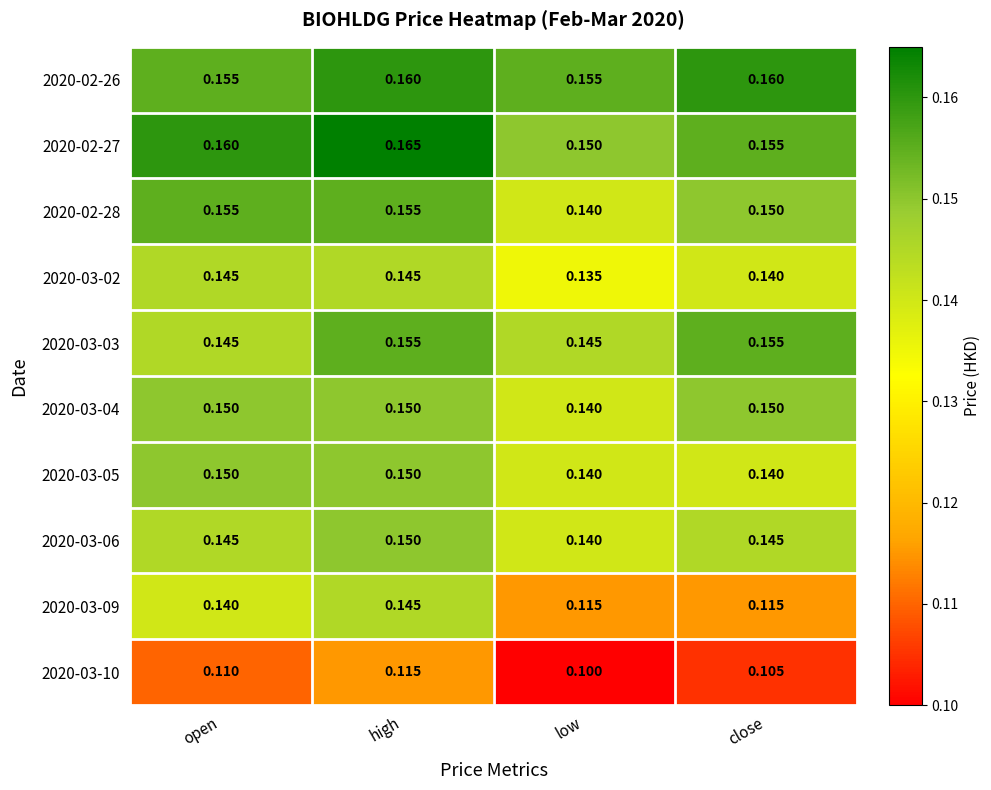

At which label is 2020-03-02 closest to 0?

low